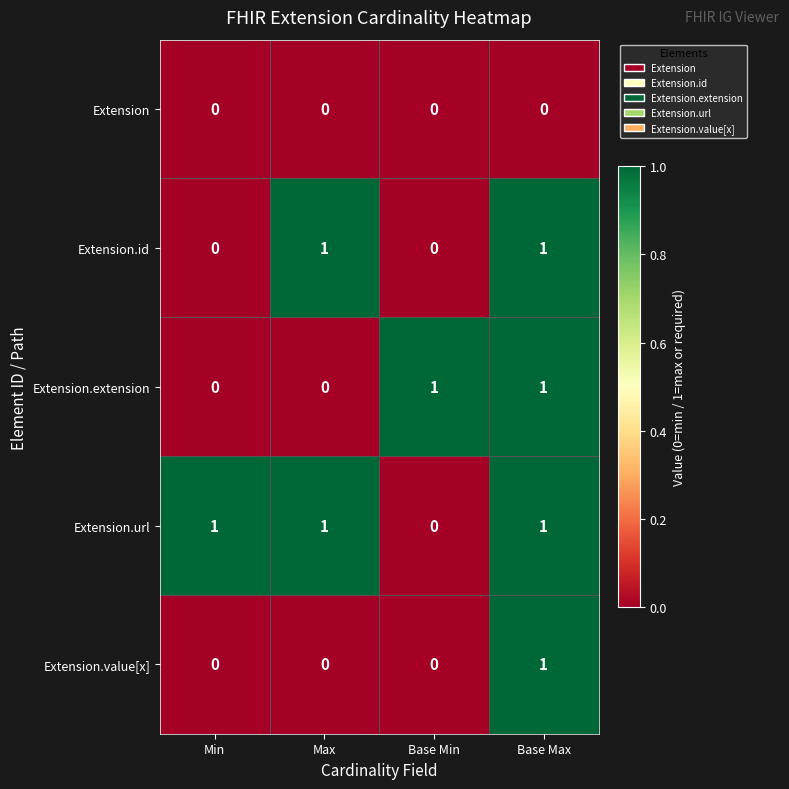

The value of Extension at Base Min is 0. True or false?

True